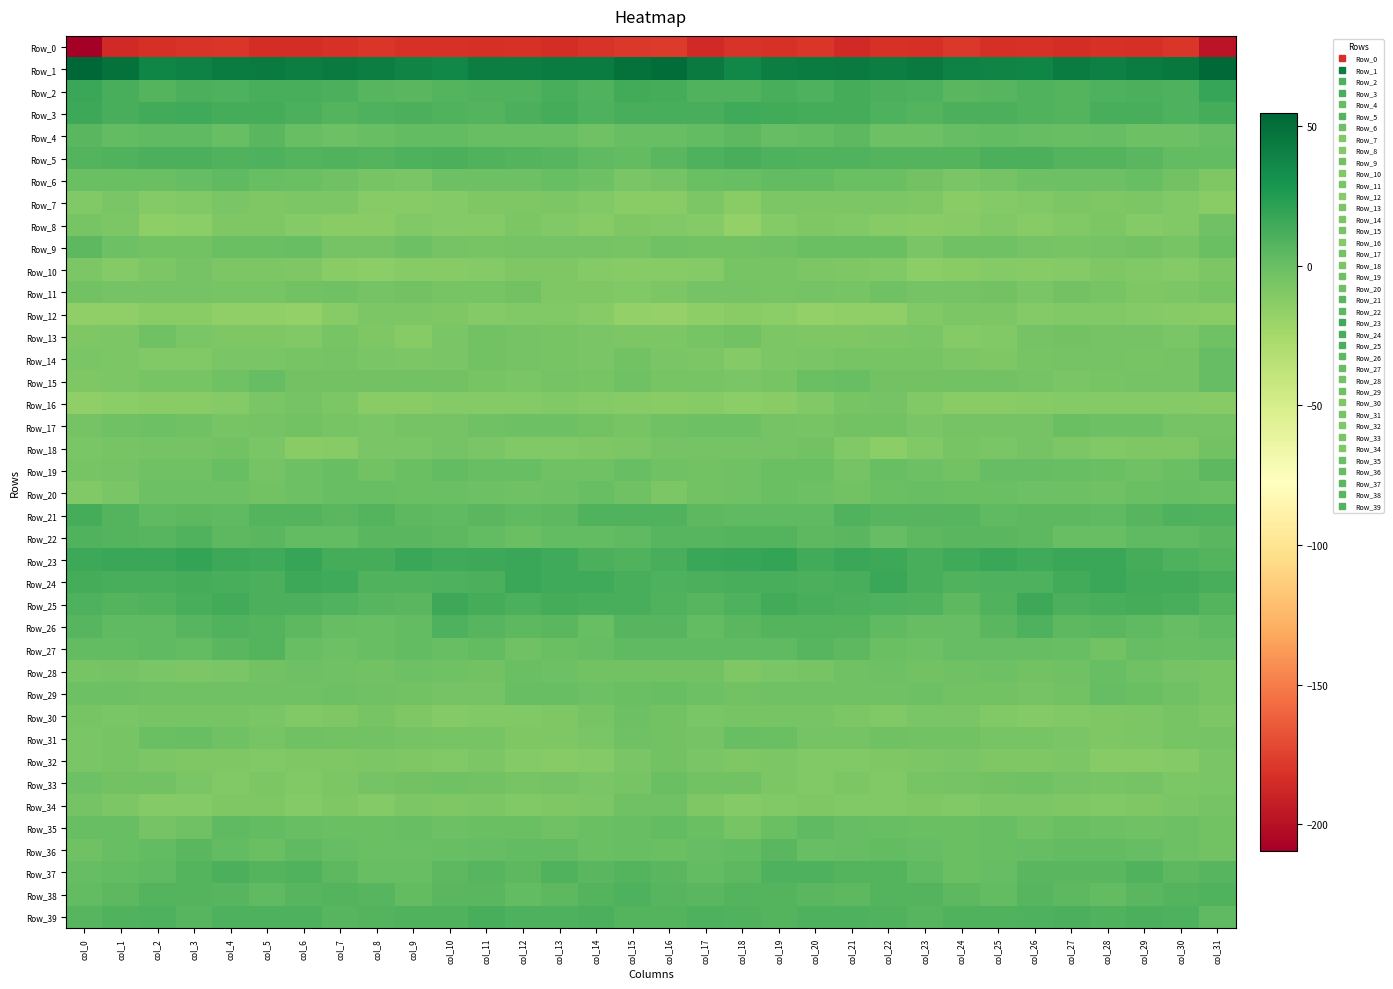

What is the maximum value shown in the chart?

54.8